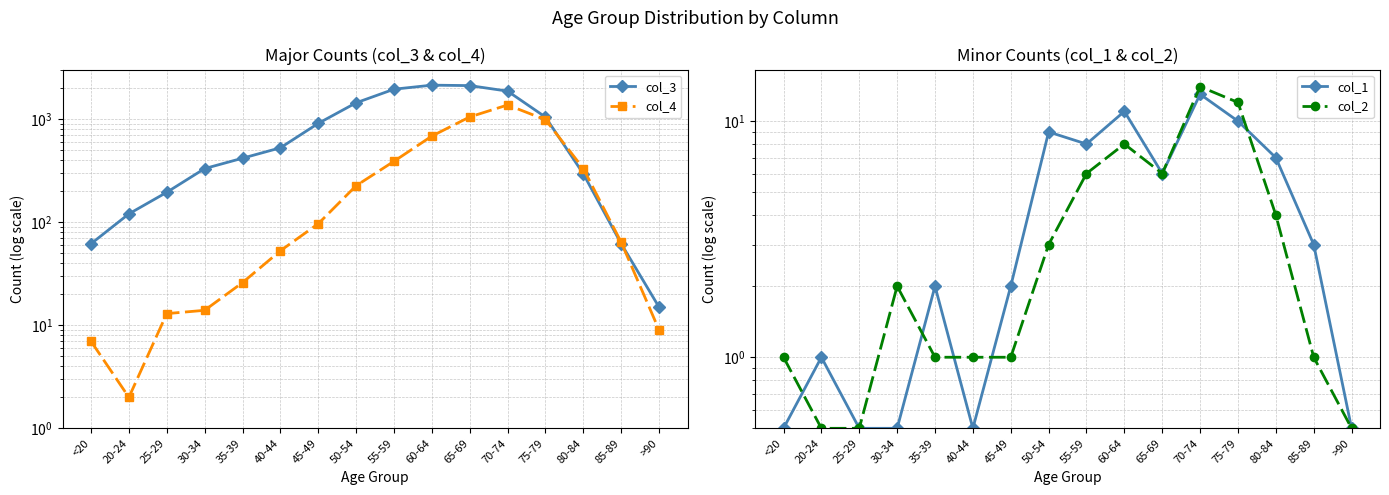

At which label is col_2 closest to 7?

55-59